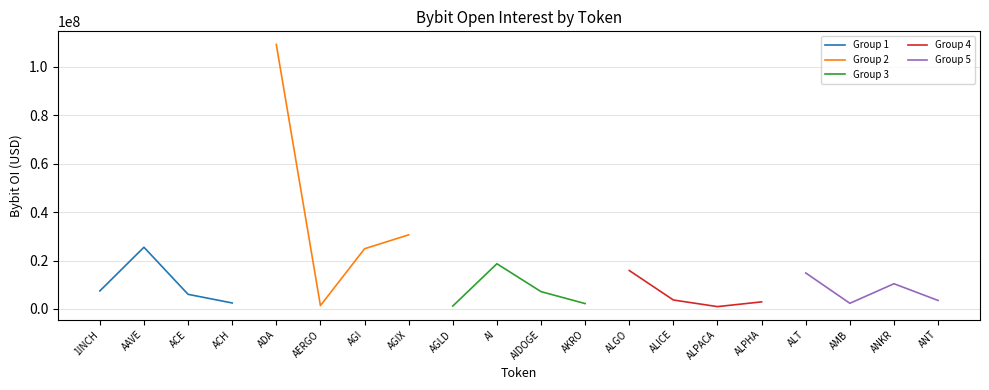

What is the lowest value of the Group 1 series?

2483622